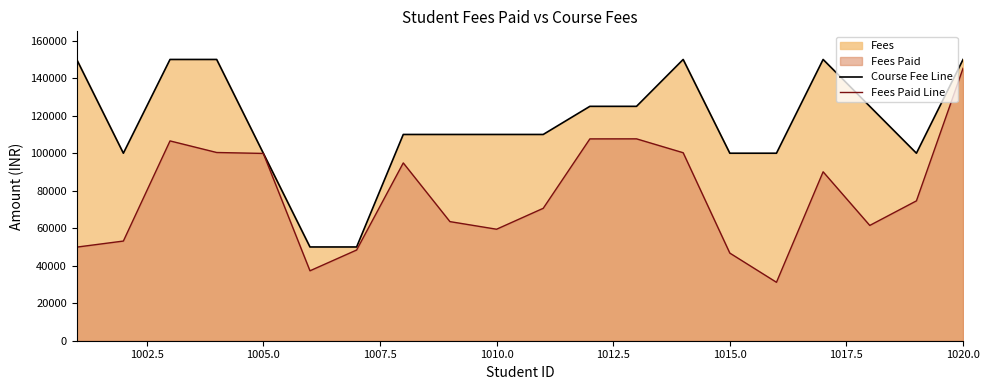

What is the highest value of the Course Fee Line series?

150000